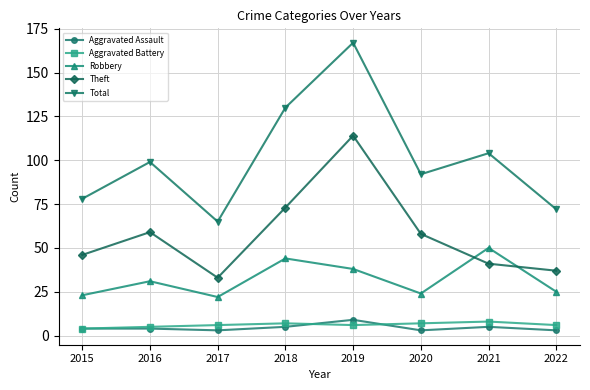

How many data points does each series have?

8